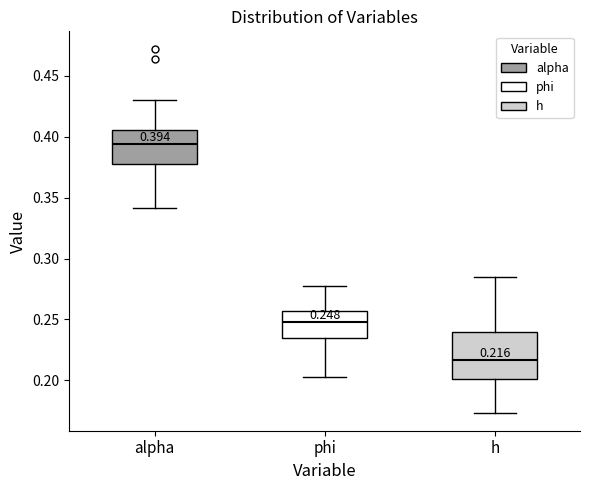

Comparing the boxes themselves (not the whiskers), which one is the tallest?

h